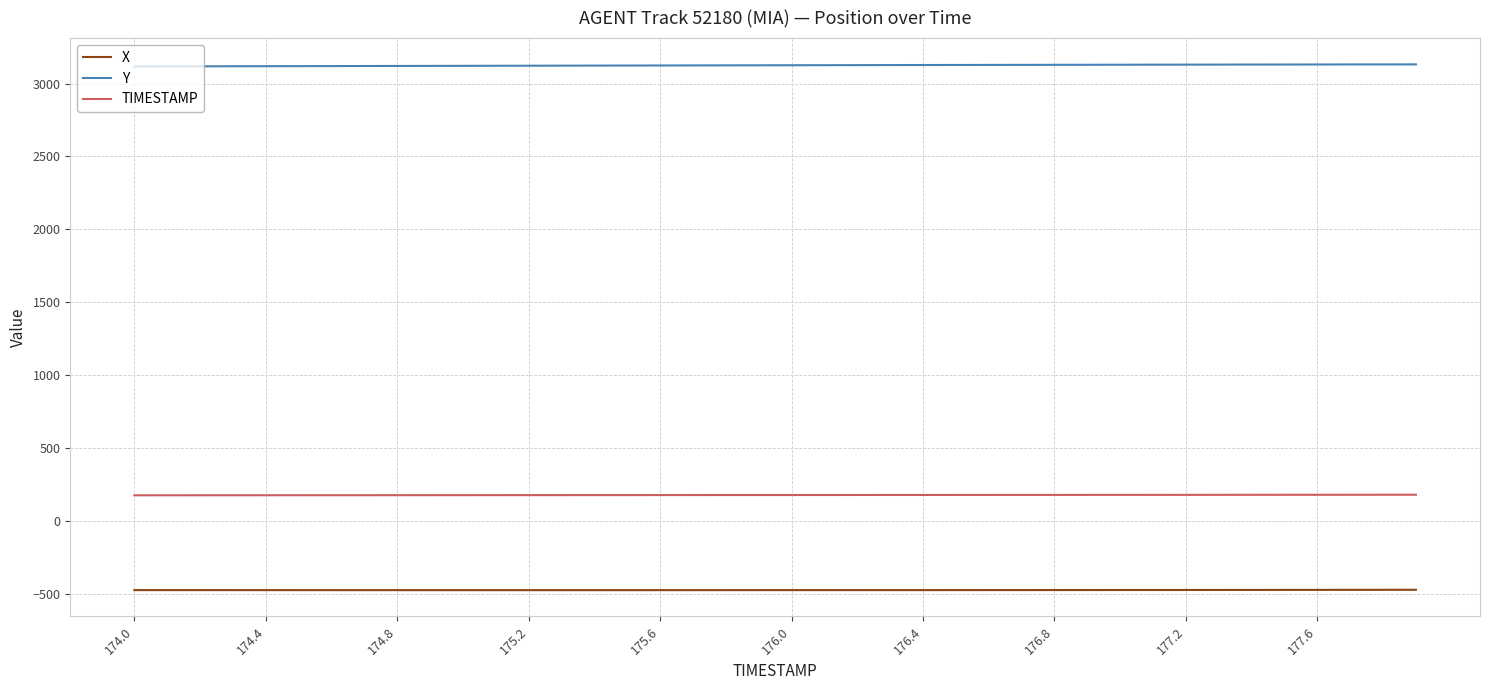

True or false: X and TIMESTAMP intersect in this chart.

False